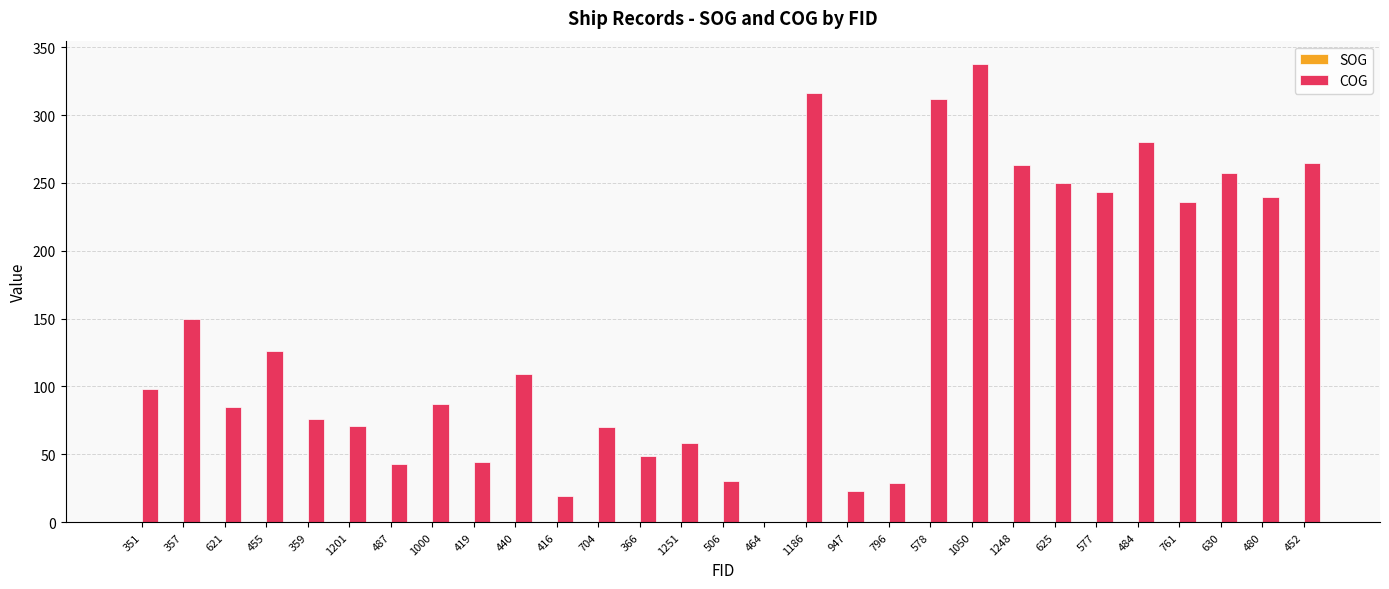

At which label is COG closest to 169?

357